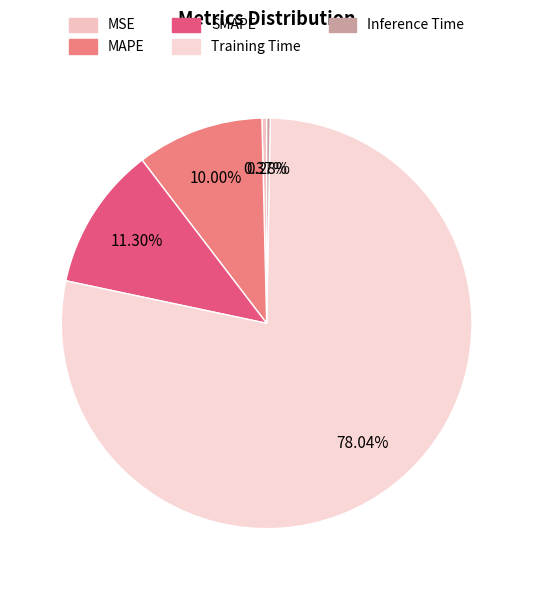

Which has a higher value, MAPE or SMAPE?

SMAPE